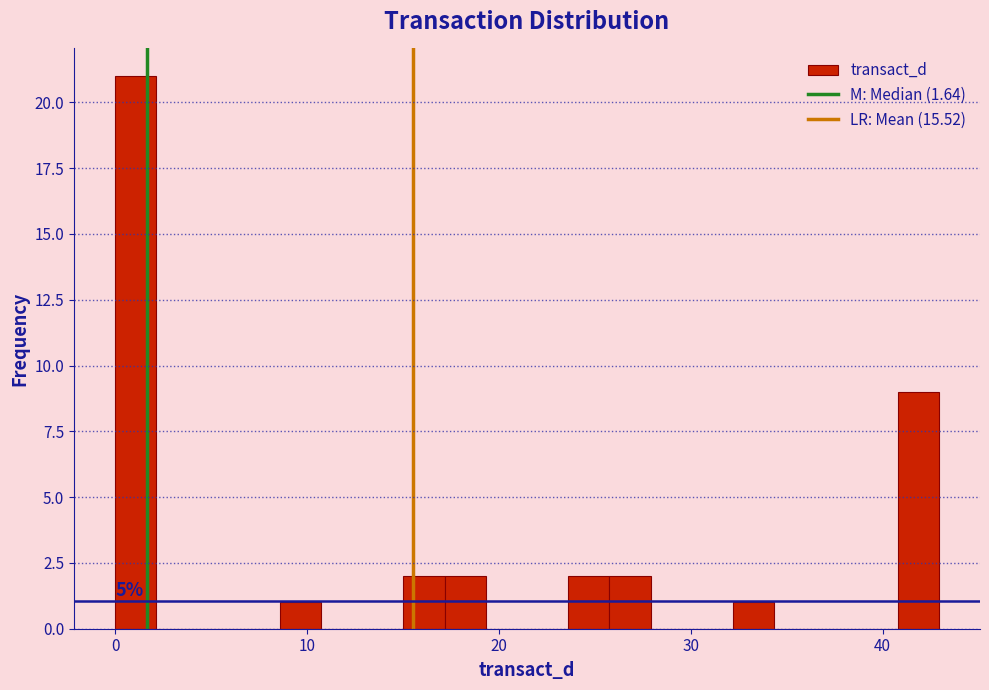

Around what value on the x-axis is the tallest bar? Give the approximate position of its centre, as read against the axis.

1